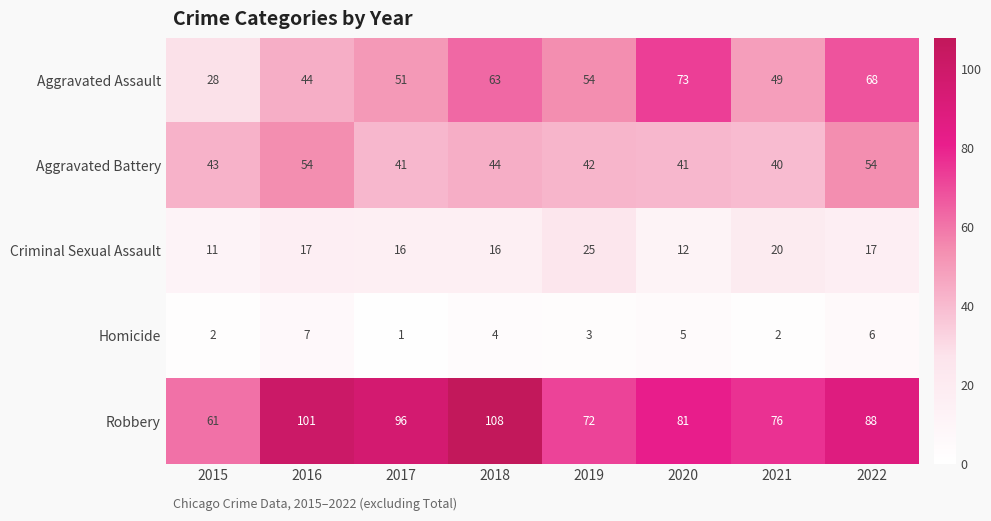

At which category does the chart reach its minimum across all series?

2017